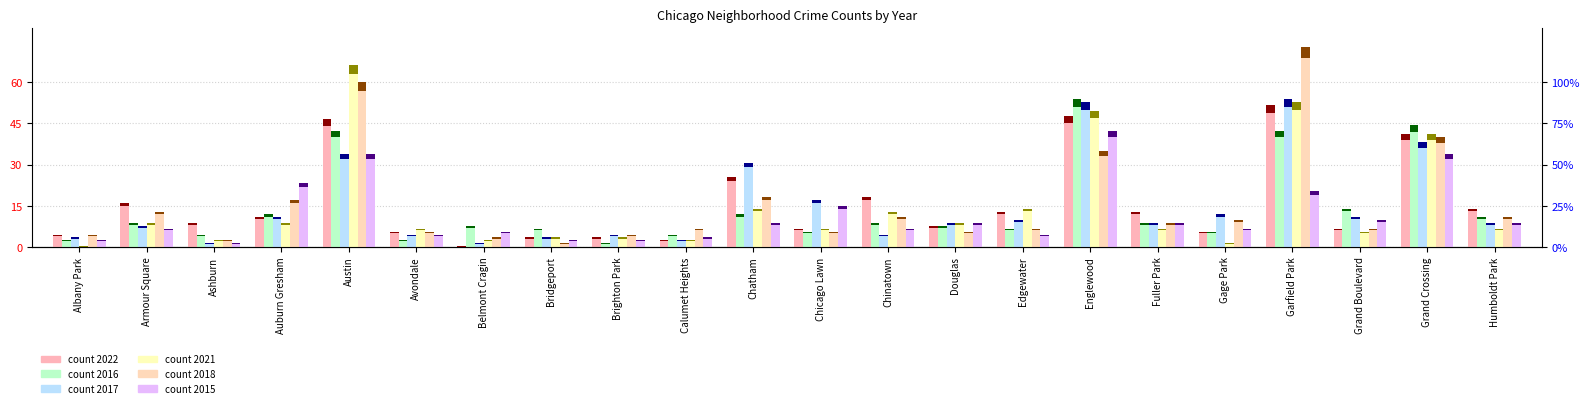

What is the spread (max minus min) of values at Albany Park?

4.0